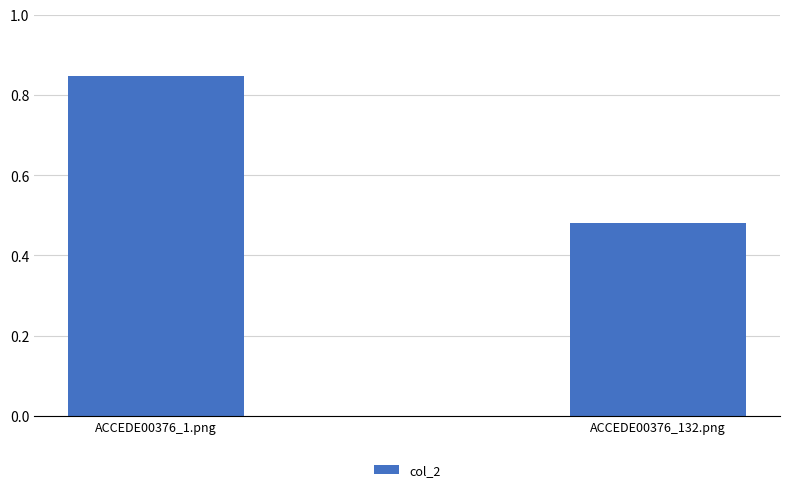

Which label corresponds to the largest value in the chart?

ACCEDE00376_1.png